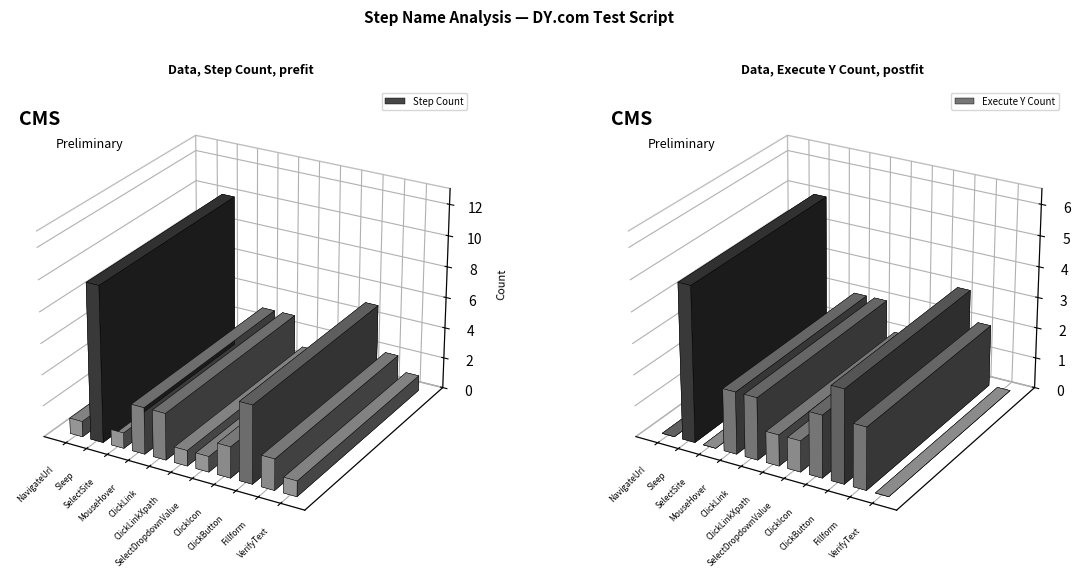

How many data points in Step Count are less than 2?

5